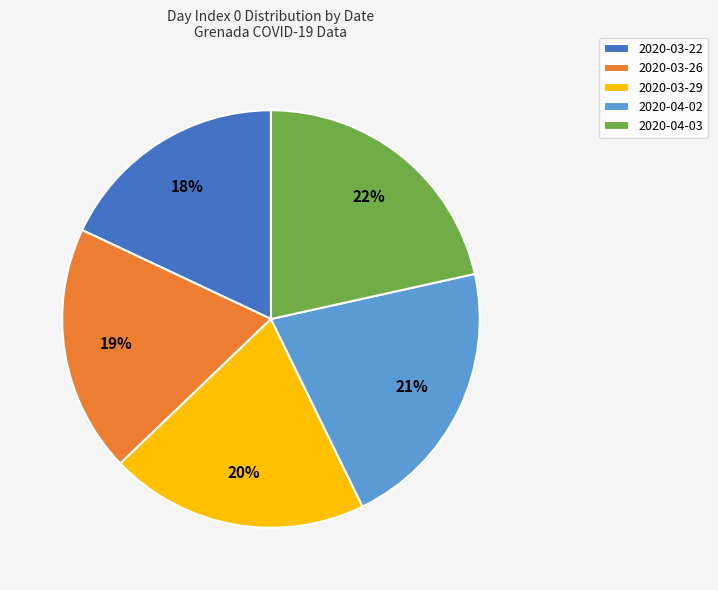

To the nearest percent, what percentage of the pie is 2020-04-03?

22%